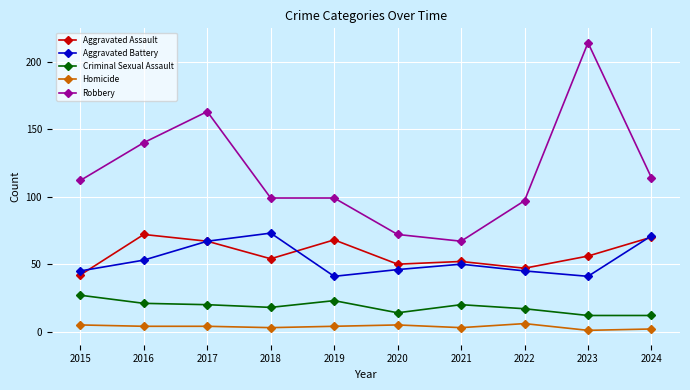

At which category does the chart reach its peak across all series?

2023